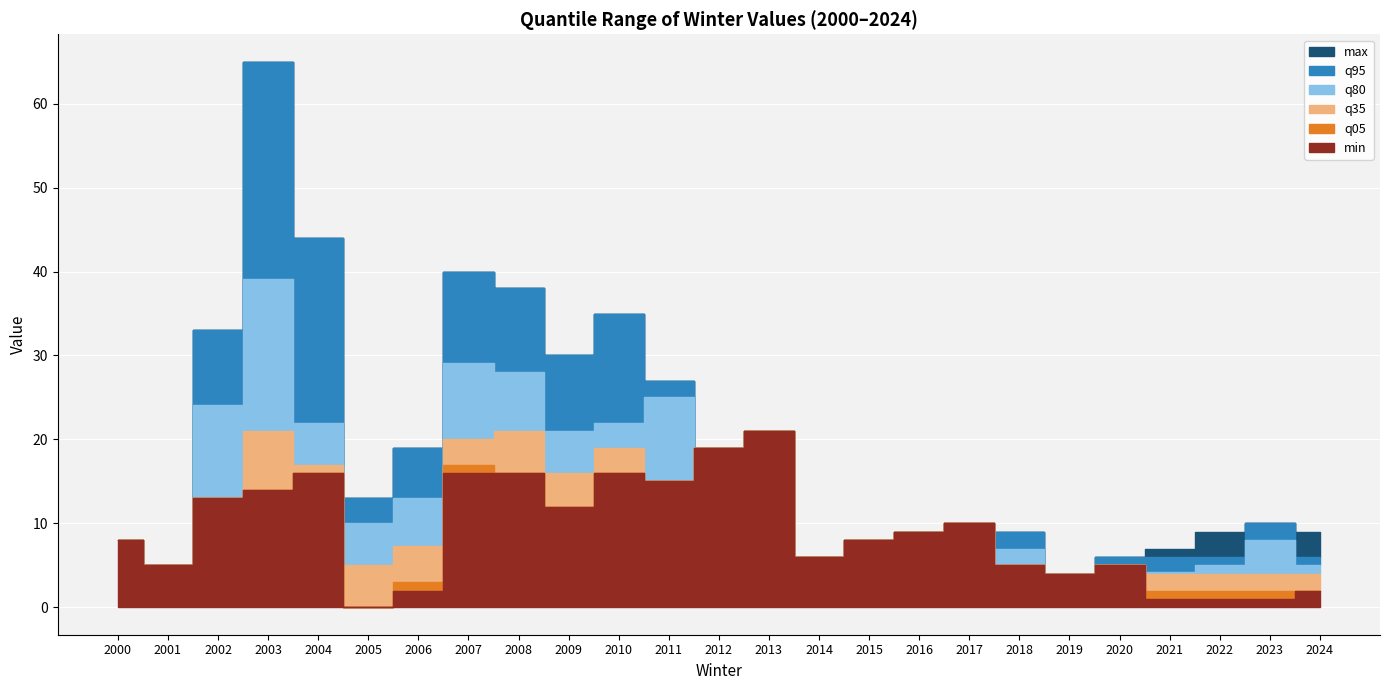

Which series has the widest spread of values?

q95